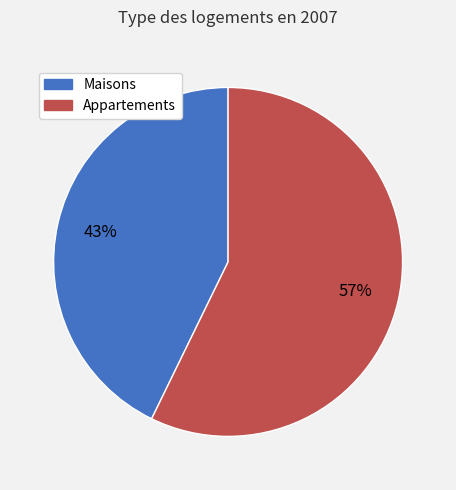

To the nearest percent, what is the difference between the largest and smallest slice percentages?

14%